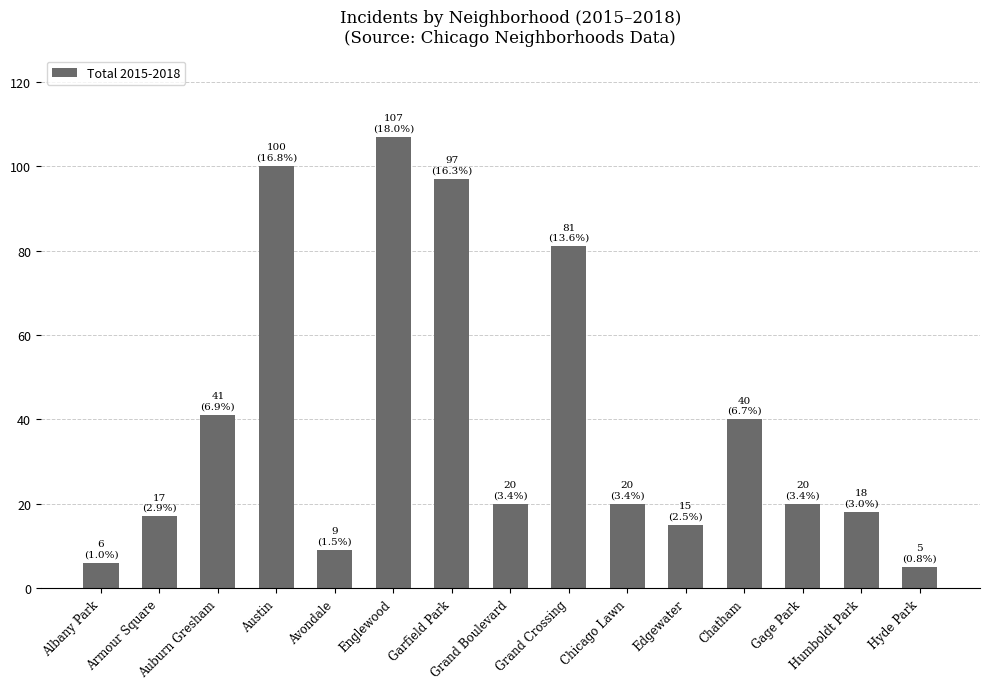

Count the number of data series in this chart.

1